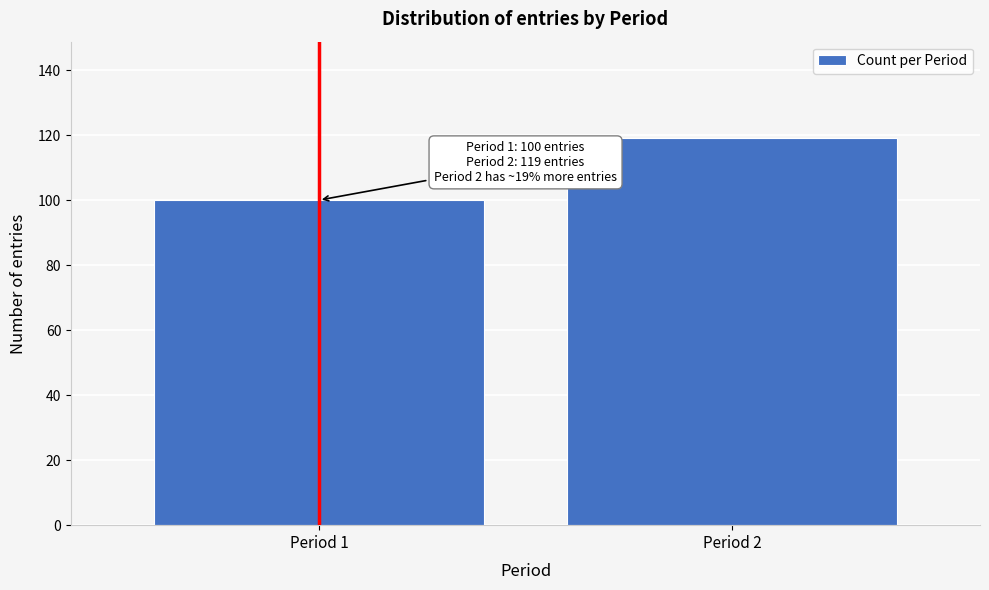

Reading left to right, list all the values displayed in this chart.

Period 1=100	Period 2=119